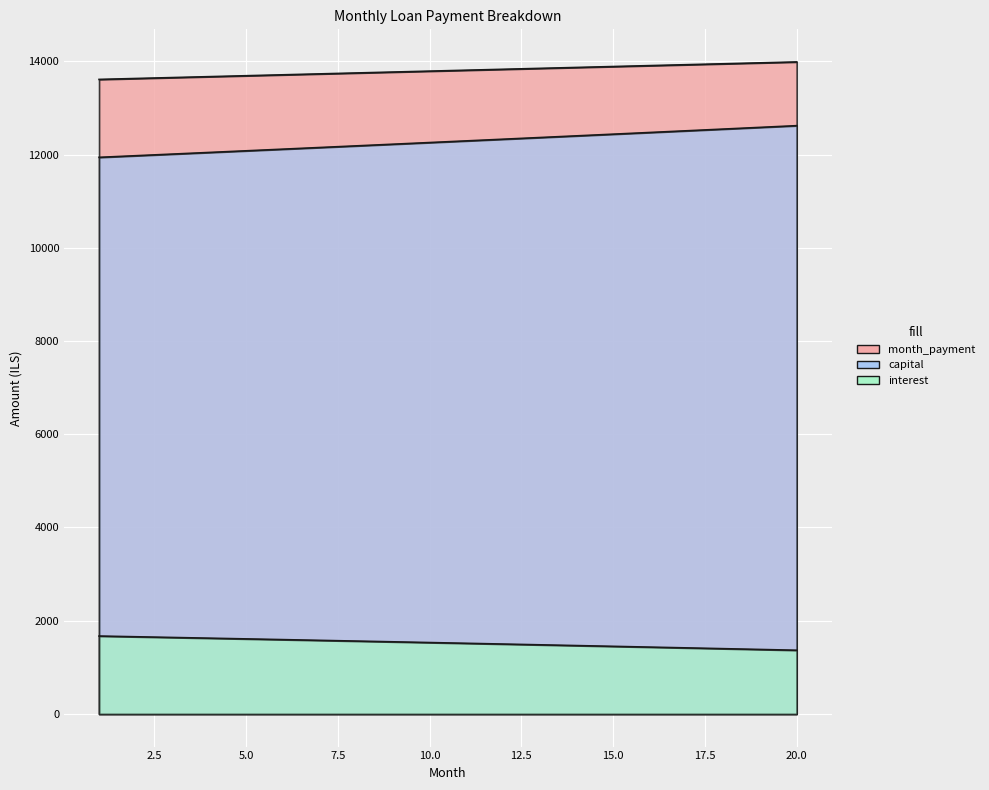

Which series has the widest spread of values?

capital